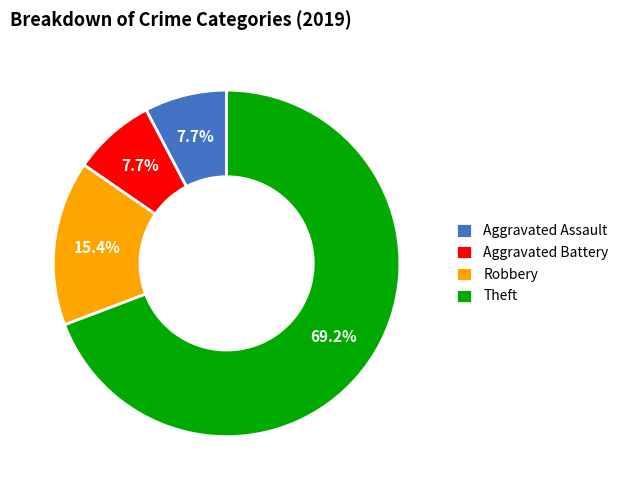

Does any single category account for the majority?

Yes